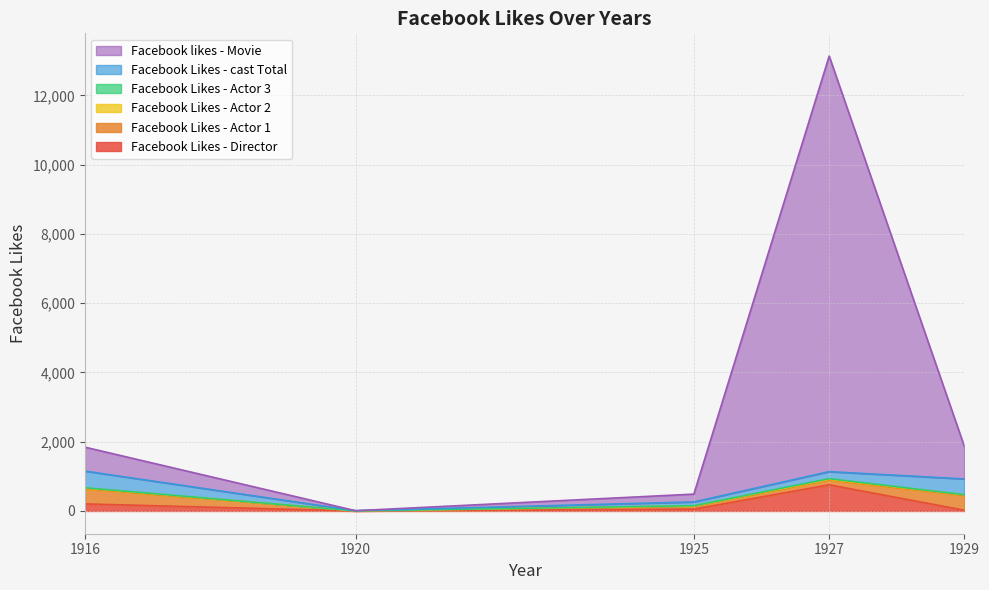

What is the sum of the Facebook Likes - Director values at 1916 and 1920?

204